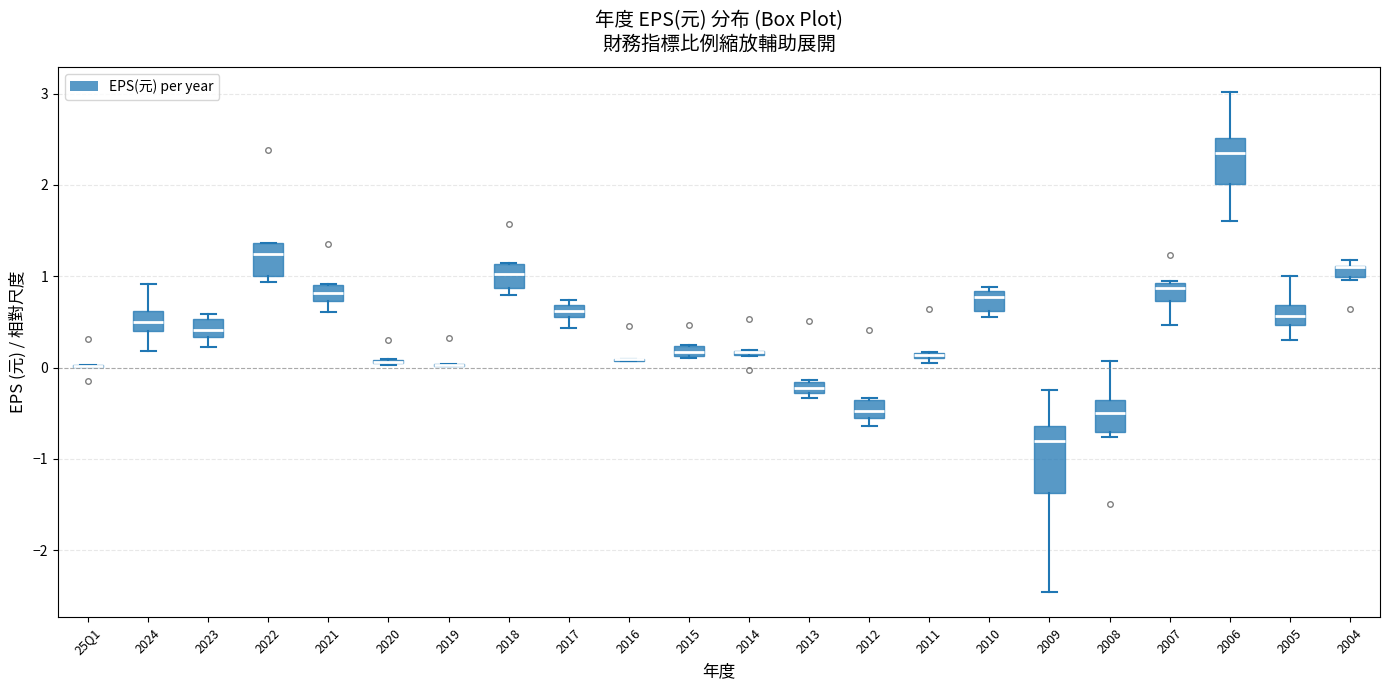

Where is the upper edge of the box for 2014 on the y-axis? The values are not printed on the chart, so give them approximately, as read against the axis.

0.2